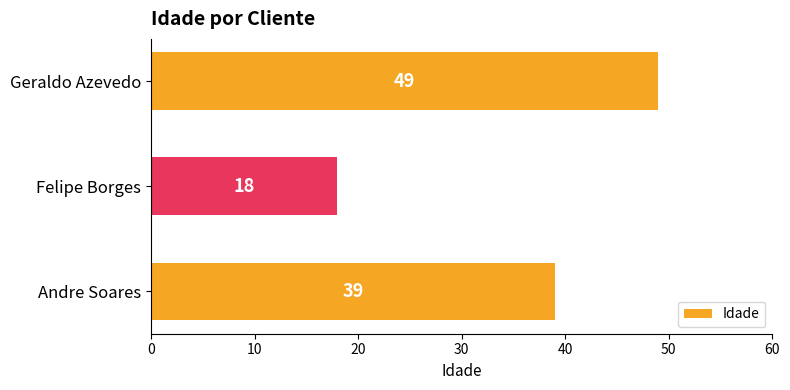

Reading bottom to top, what are all the values shown in this chart?

Andre Soares=39	Felipe Borges=18	Geraldo Azevedo=49